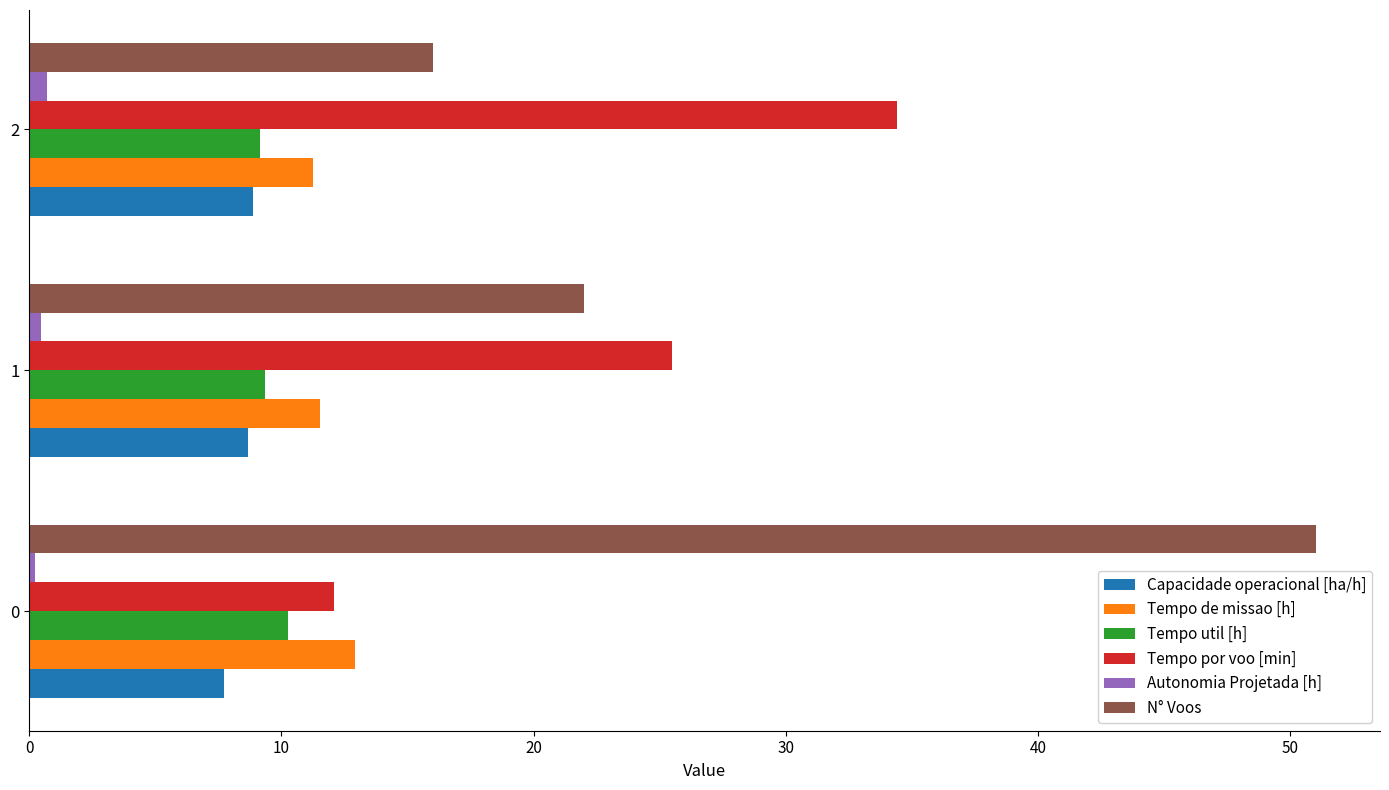

Which series has the widest spread of values?

N° Voos